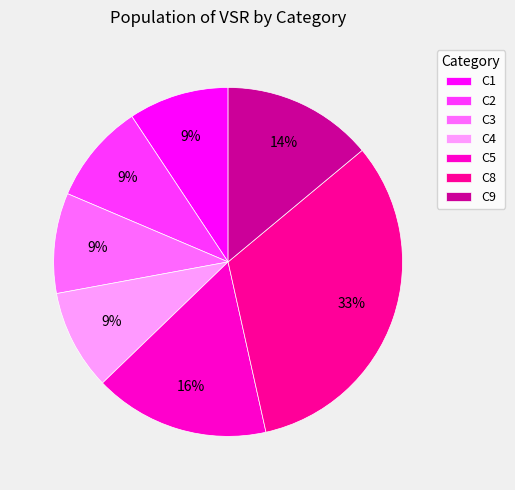

To the nearest percent, what percentage of the pie is C8?

33%